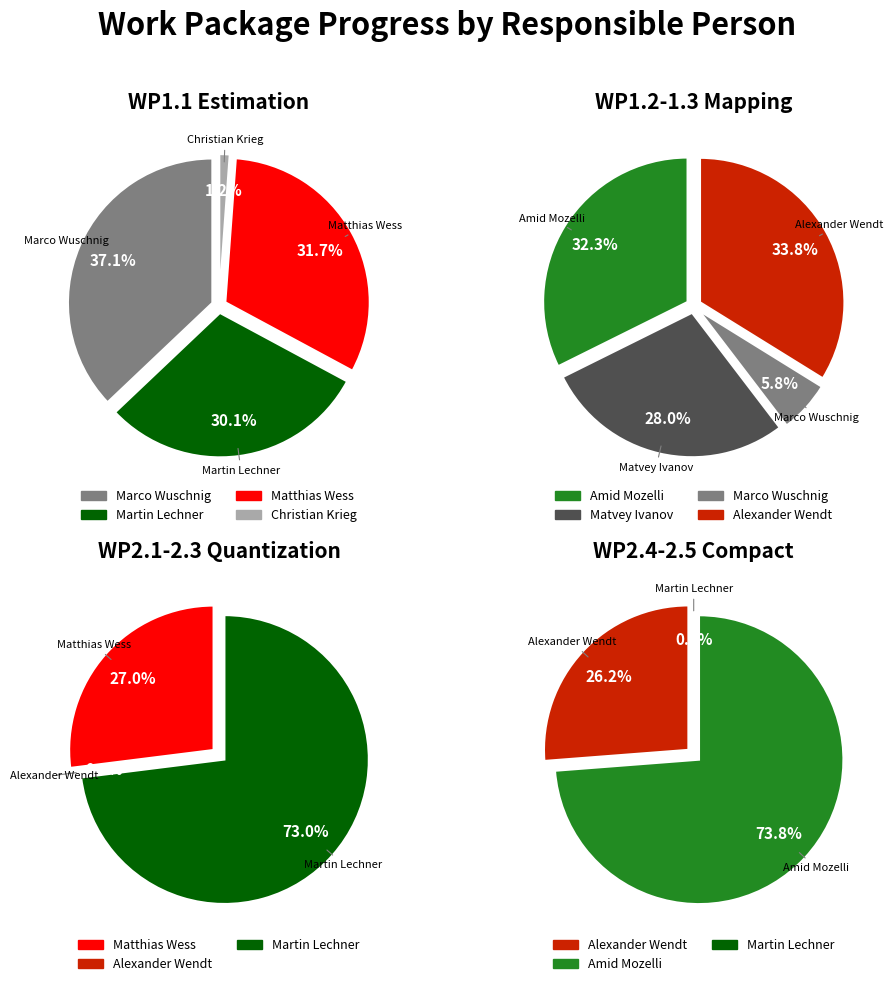

Does Alexander Wendt represent more than half of the total?

No